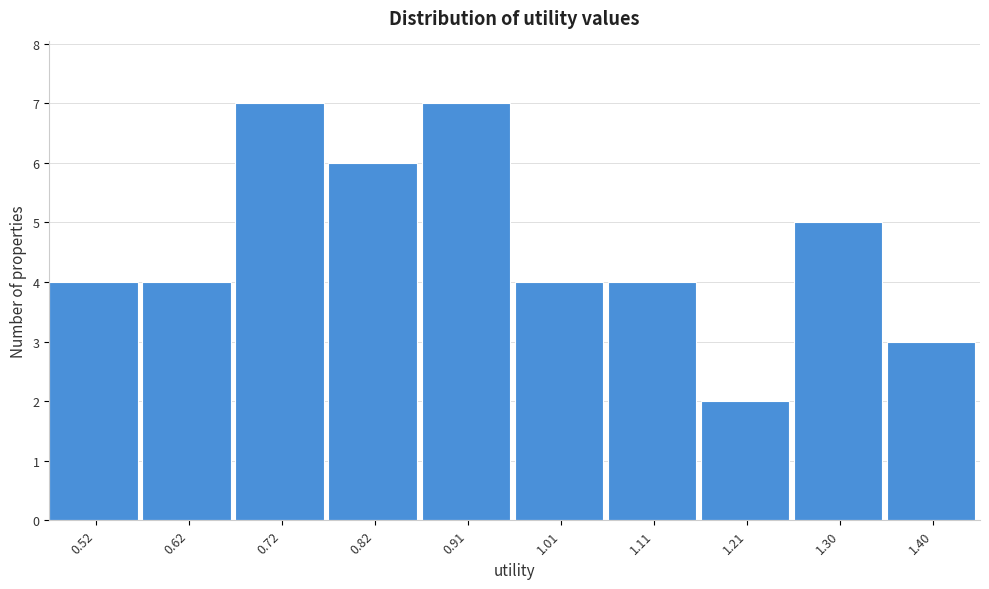

Reading right to left, list all the values displayed in this chart.

3	5	2	4	4	7	6	7	4	4